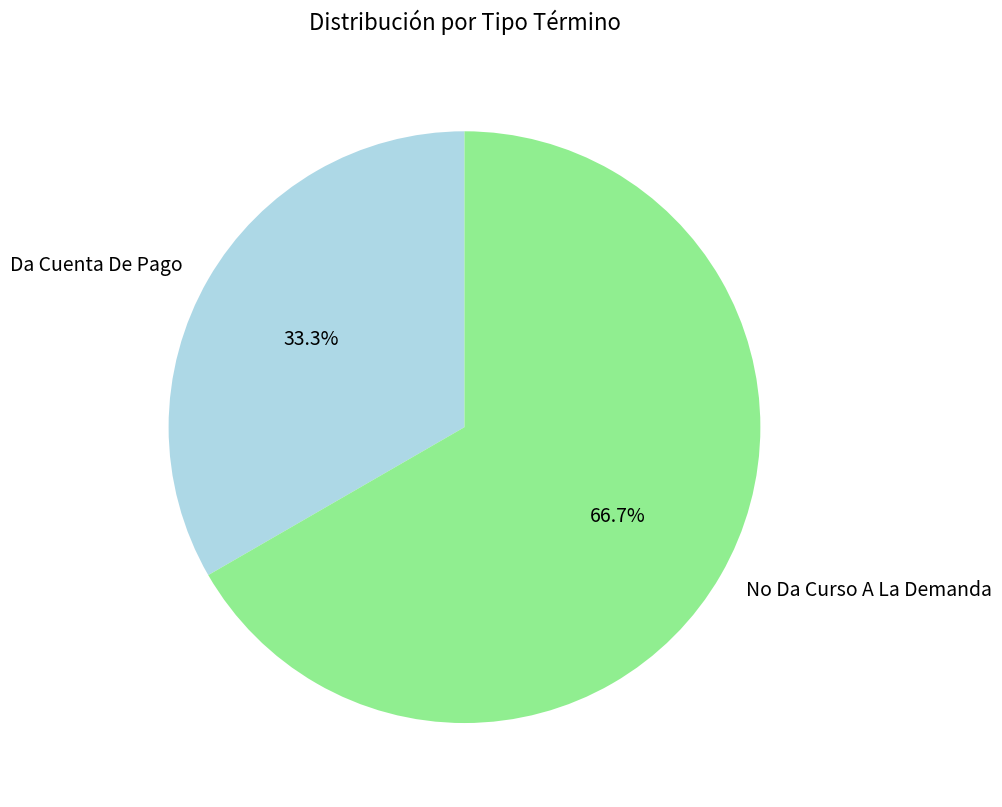

Which slice represents more than half of the pie?

No Da Curso A La Demanda